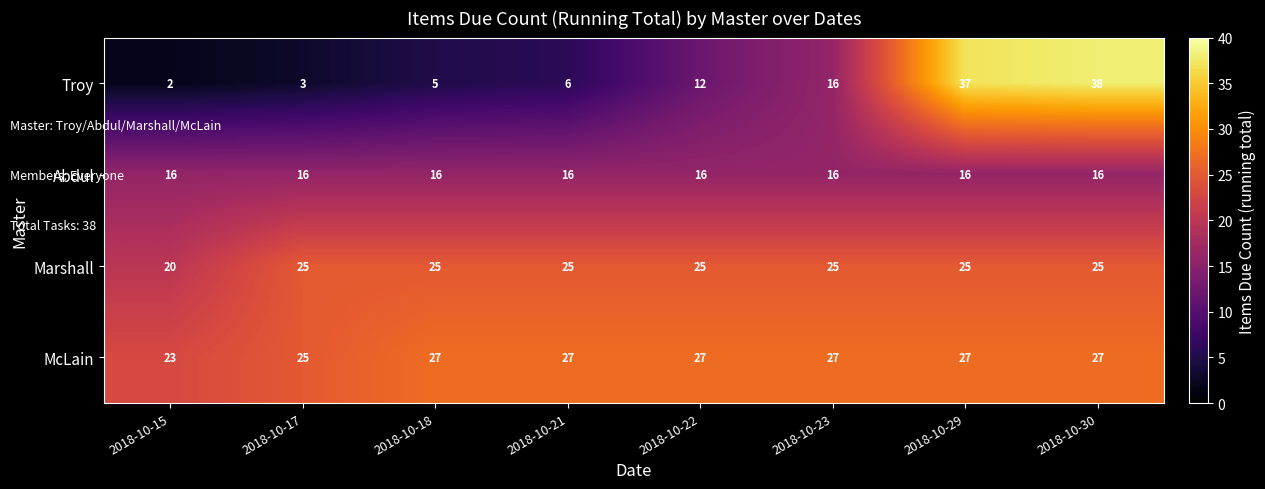

At which category is the sum across all series the highest?

2018-10-30